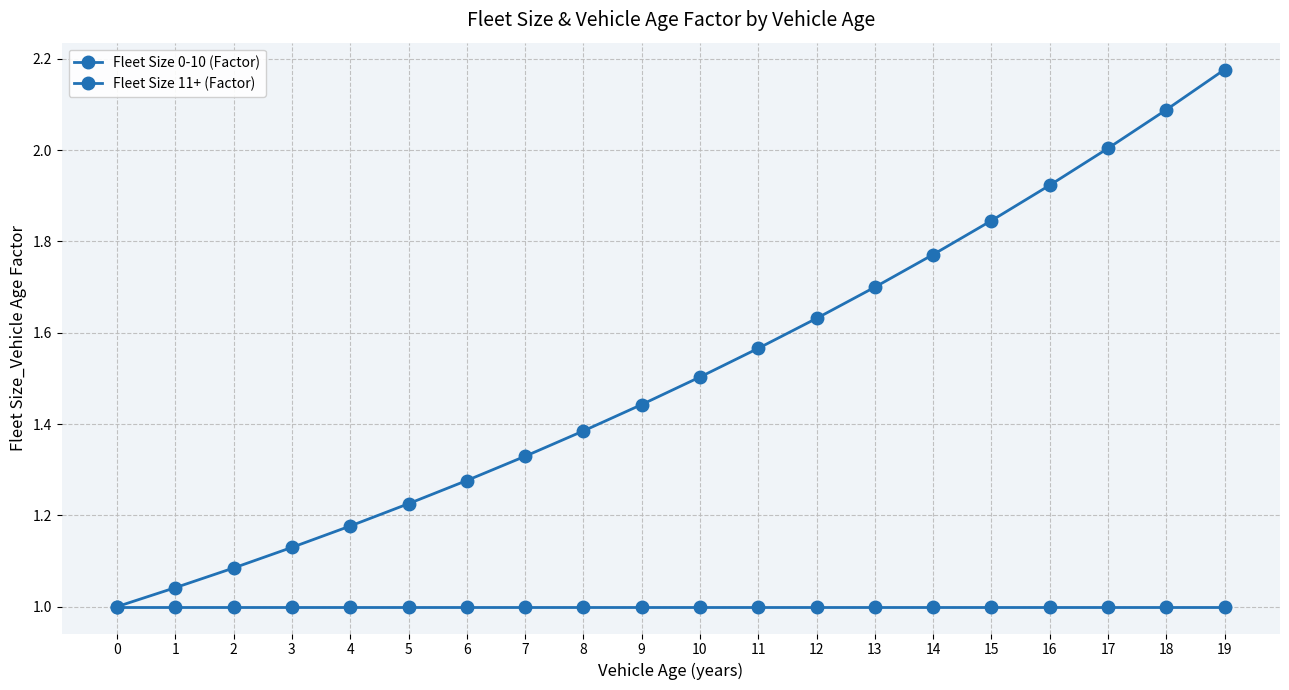

How many categories are shown in the chart?

20